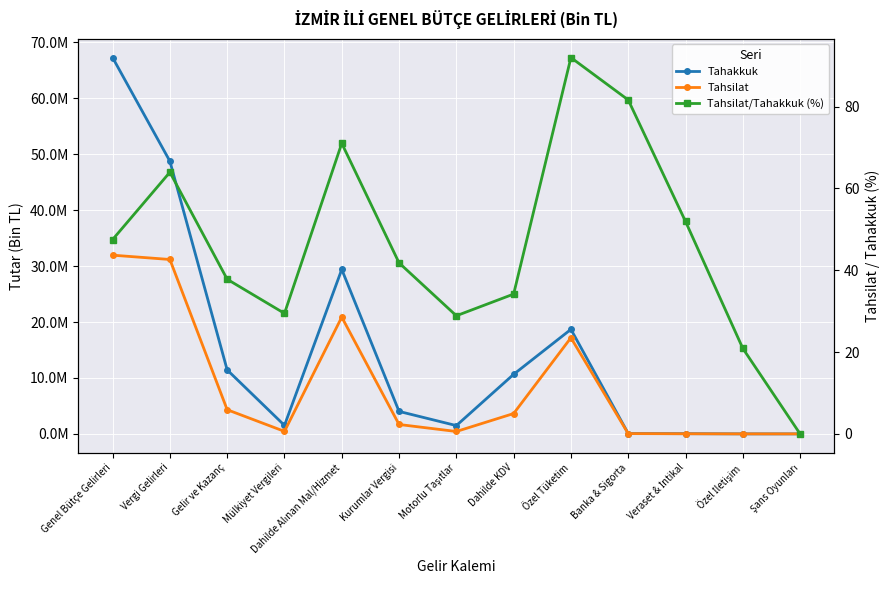

How many values in Tahsilat are above zero?

12